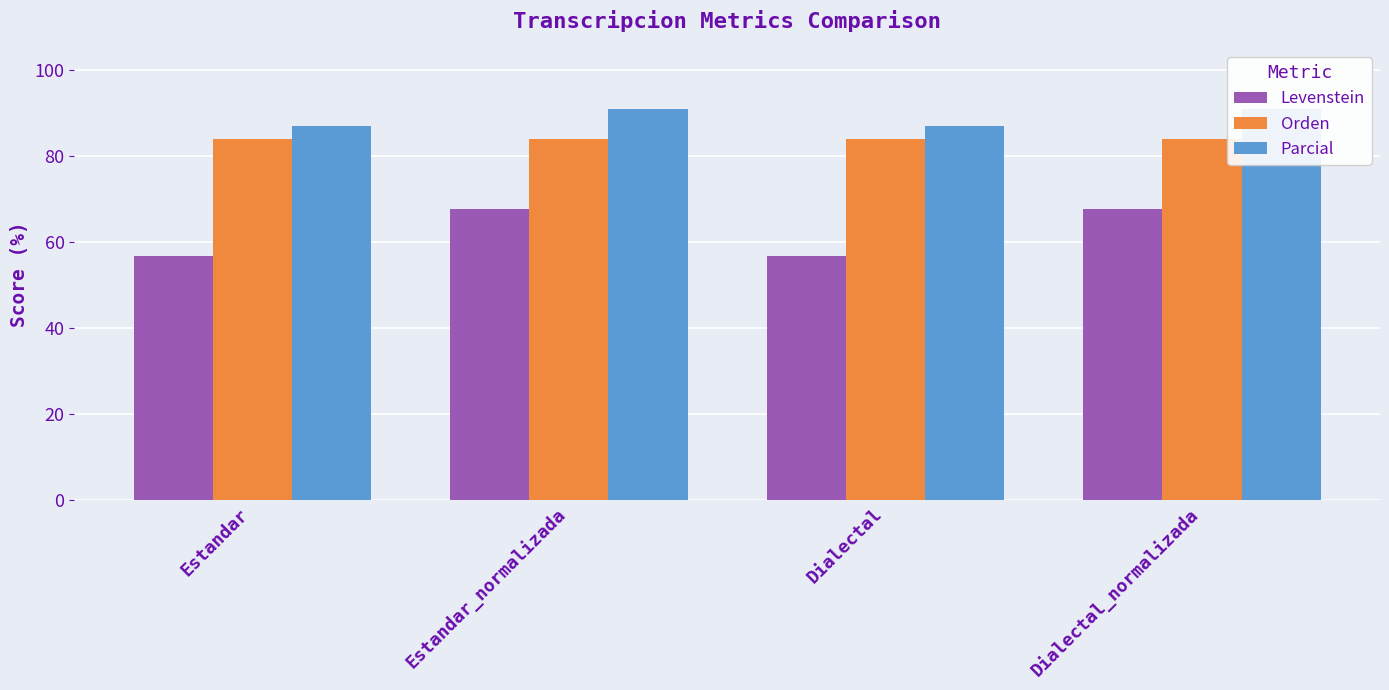

At how many categories does at least one series exceed 77?

4